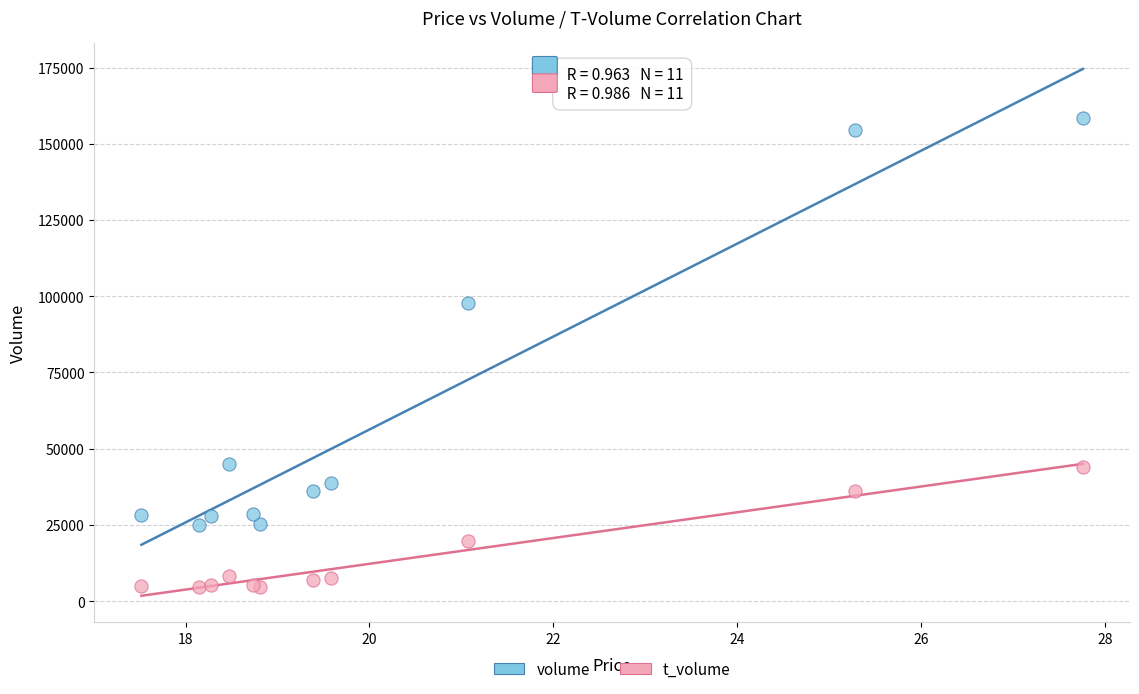

Across all series, what Y value is closest to 81464?

97701